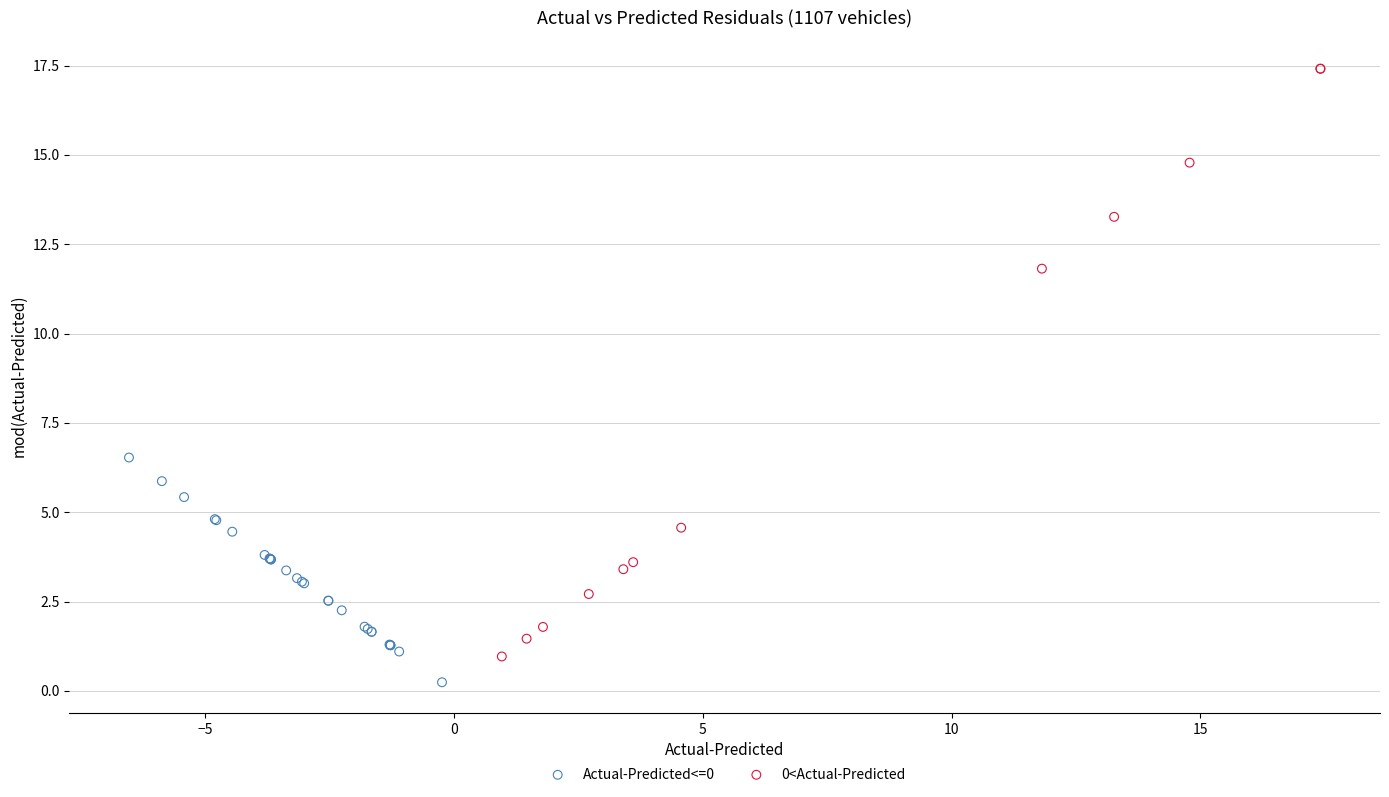

Which series has the largest Y range (max minus min)?

0<Actual-Predicted